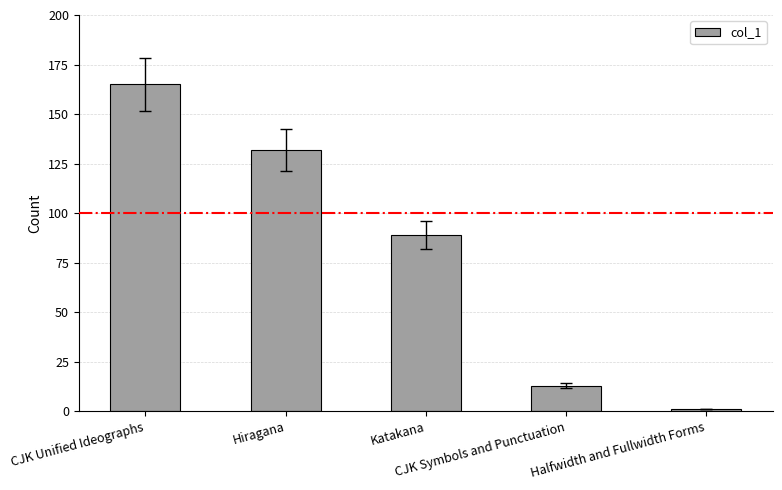

What is the smallest value displayed?

1